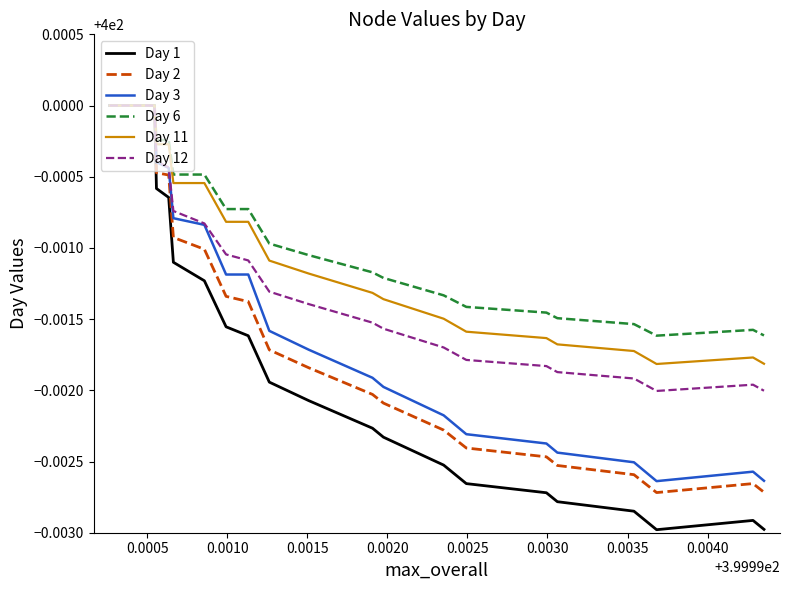

Which series has the widest spread of values?

Day 1